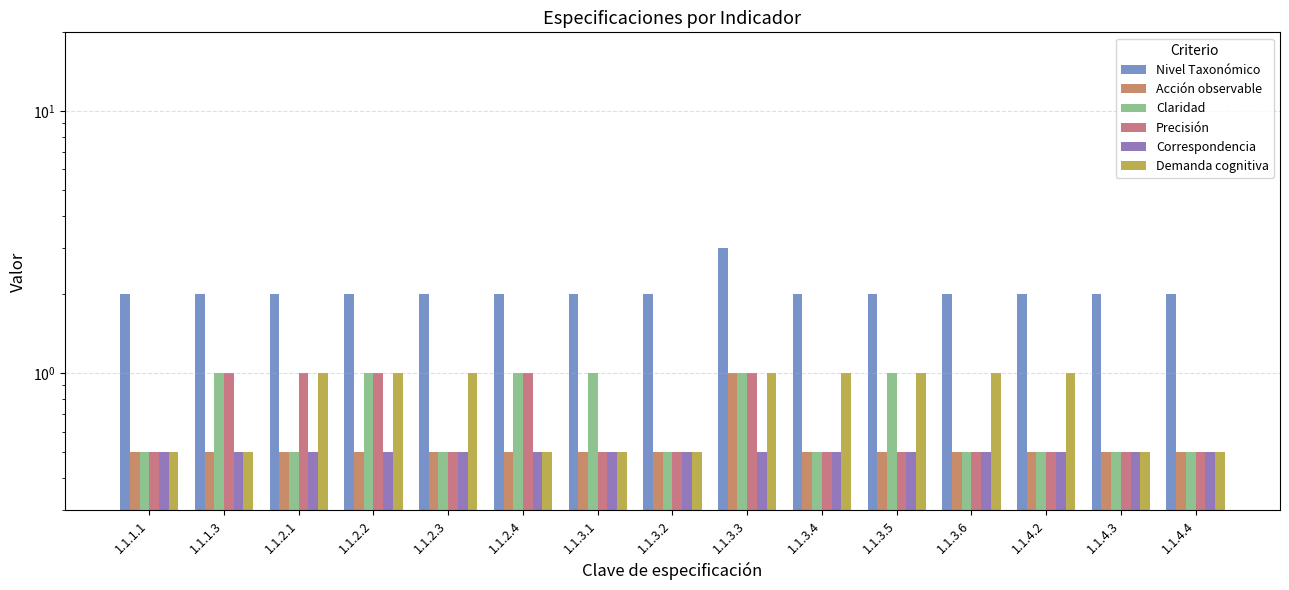

List the series in order of their peak value, highest first.

Nivel Taxonómico, Acción observable, Claridad, Precisión, Demanda cognitiva, Correspondencia